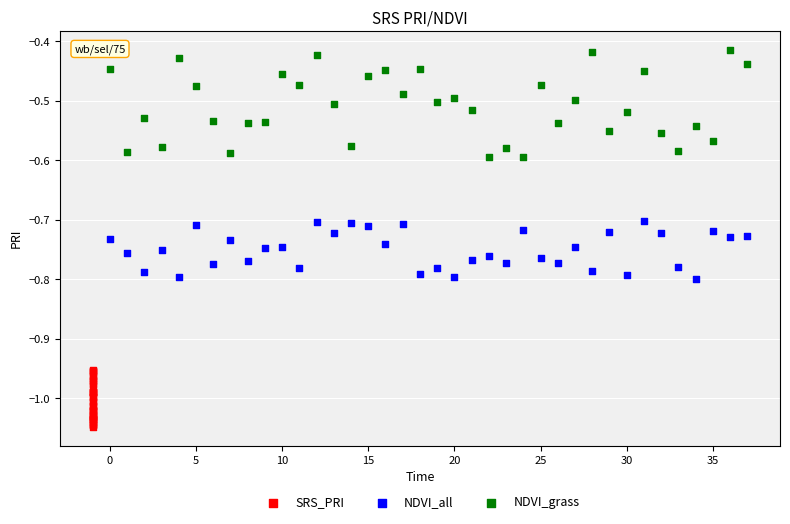

Which series contains the lowest Y value?

SRS_PRI